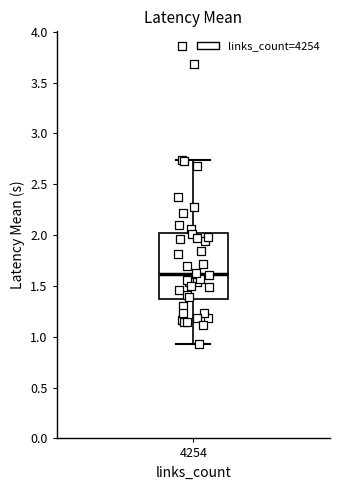

Transcribe this box plot: give where the median line is, the range the box spans, and where the two whiskers end, as read against the y-axis. The values are not printed on the chart, so give them approximately, as read against the axis.

median 1.60, box 1.35 to 2.00, whiskers 0.90 to 2.75